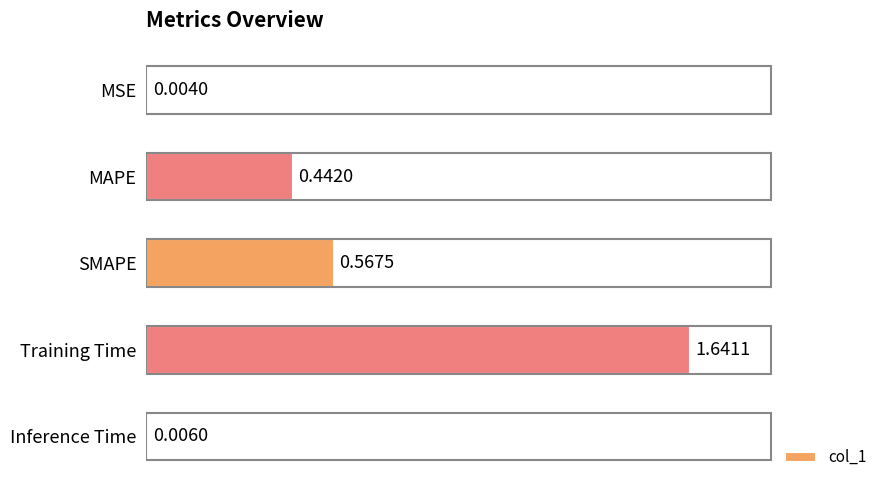

What is the sum of all values?

2.7